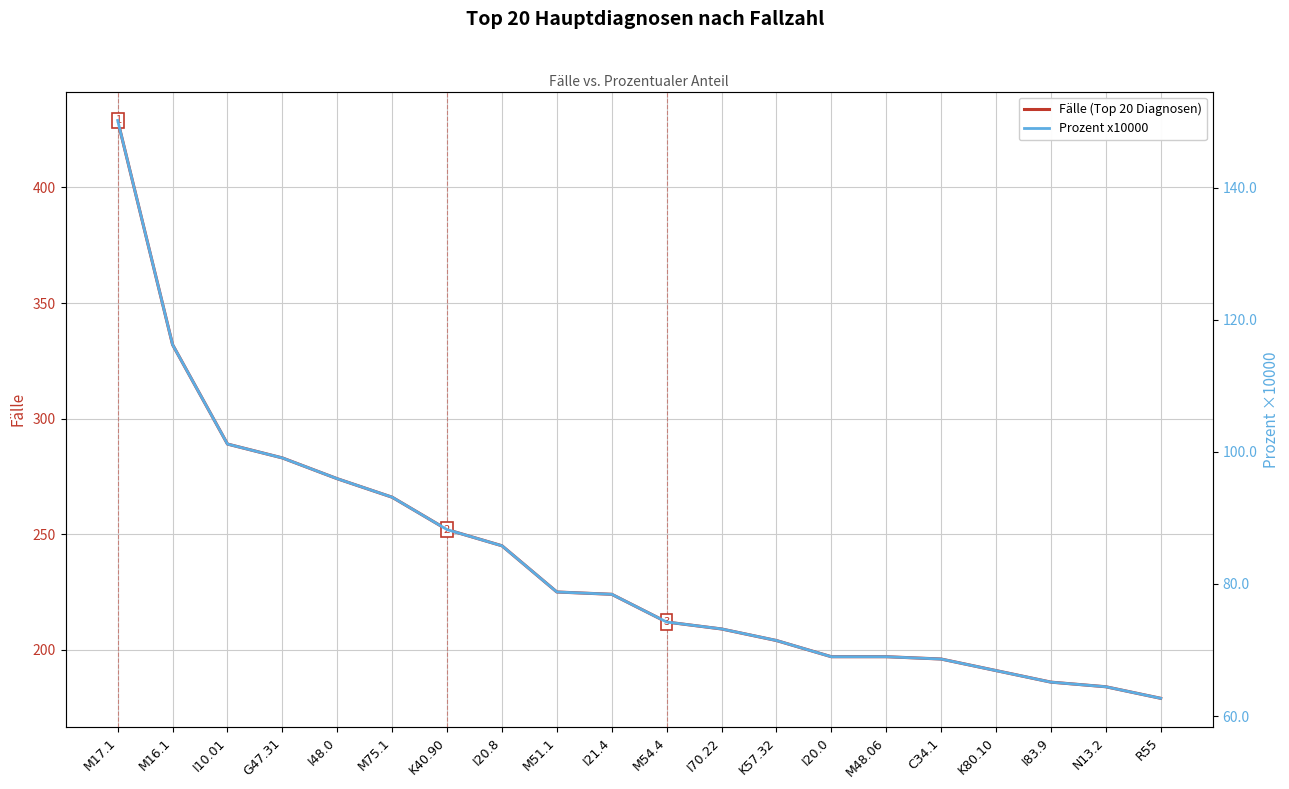

What is the difference between the second highest and minimum values in the Prozent x10000 series?

53.6